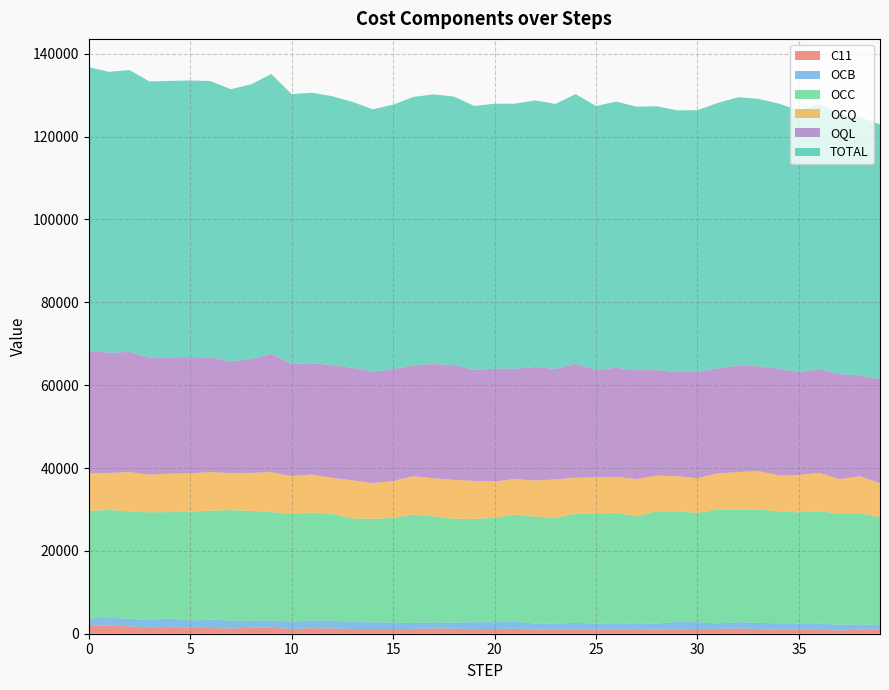

Reading right to left, transcribe all the data shown in this chart.

C11: 952.8	939.0	811.1	912.7	935.0	945.5	1114.0	1292.8	1169.5	1146.2	1057.9	1016.7	882.9	1091.4	1024.1	1092.5	1073.8	971.8	1203.0	1141.8	1118.1	1200.0	1278.5	1145.7	1132.8	1143.1	1129.9	1273.3	1345.5	1142.2	1457.1	1446.9	1258.5	1372.9	1436.9	1686.5	1521.6	1759.2	1981.7	1874.3
OCB: 1157.0	1317.0	1371.8	1566.8	1570.0	1575.8	1519.3	1508.0	1313.7	1653.0	1776.2	1461.1	1498.5	1464.0	1339.6	1546.2	1367.8	1506.8	1699.8	1656.3	1658.3	1490.2	1473.4	1430.4	1588.9	1604.8	1728.5	1873.2	1841.3	1772.7	1742.8	1632.5	1919.2	2059.9	1760.2	2028.0	1783.8	1840.4	1981.6	1803.9
OCC: 26012.4	26848.6	26859.5	27077.2	26791.0	27009.5	27376.9	27059.8	27509.3	26376.8	26716.5	27088.6	25976.3	26658.5	26673.4	26313.4	25551.2	25790.8	25825.4	25192.3	24936.3	25060.2	25605.1	26175.9	25236.9	24969.4	24985.7	25776.7	26073.0	25981.2	26161.2	26571.9	26661.1	26280.5	26263.8	25648.2	26007.2	25902.1	25937.6	25999.3
OCQ: 8253.4	8911.3	8275.6	9293.0	9005.9	8721.5	9248.2	9160.0	8720.2	8372.7	8463.7	8623.7	8958.1	8674.8	8723.0	8701.9	9254.5	8716.5	8609.5	8761.4	9184.3	9387.8	9167.4	9297.3	8885.7	8660.9	9177.0	8704.6	9163.4	9154.9	9639.3	9183.8	8932.2	9309.3	9268.8	9283.7	9085.1	9527.1	8882.0	9022.6
OQL: 25100.3	24356.1	25357.6	25073.9	24862.4	25747.1	25306.6	25731.0	25362.7	25635.5	25163.3	25474.9	26300.1	26345.7	25934.4	27488.0	26703.6	27393.6	26643.1	27220.2	26807.9	27701.4	27580.1	26747.5	27017.1	26923.6	27169.7	27251.5	26878.5	27078.7	28567.1	27478.6	26958.0	27688.1	28051.0	28084.6	28265.8	29009.1	29040.3	29681.9
TOTAL: 61475.4	62371.2	62675.1	63923.1	63163.8	63999.1	64564.6	64751.2	64075.3	63183.7	63177.2	63664.7	63615.8	64234.1	63694.2	65141.7	63950.3	64379.2	63980.2	63971.7	63704.5	64839.3	65104.1	64796.5	63861.0	63301.5	64190.4	64878.7	65301.2	65129.5	67567.1	66313.1	65728.5	66710.4	66780.4	66730.4	66663.0	68037.5	67823.3	68381.7